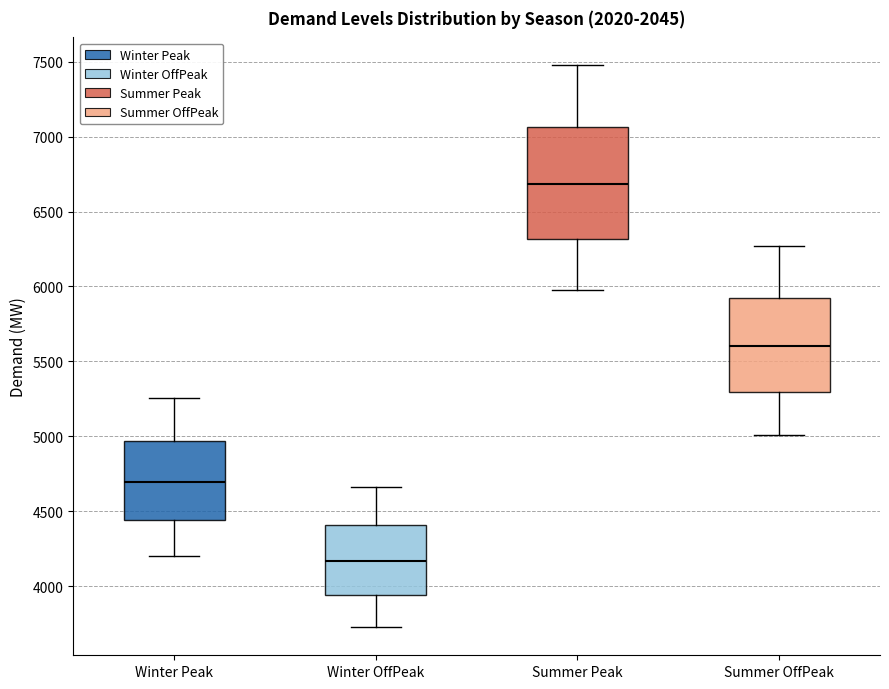

Reading left to right, read every box against the y-axis: the position of its median line, the range the box covers, and the ends of its whiskers. The values are not printed on the chart, so give them approximately, as read against the axis.

Winter Peak: median 4700, box 4450 to 4950, whiskers 4200 to 5250
Winter OffPeak: median 4150, box 3950 to 4400, whiskers 3750 to 4650
Summer Peak: median 6700, box 6300 to 7050, whiskers 5950 to 7450
Summer OffPeak: median 5600, box 5300 to 5950, whiskers 5000 to 6250